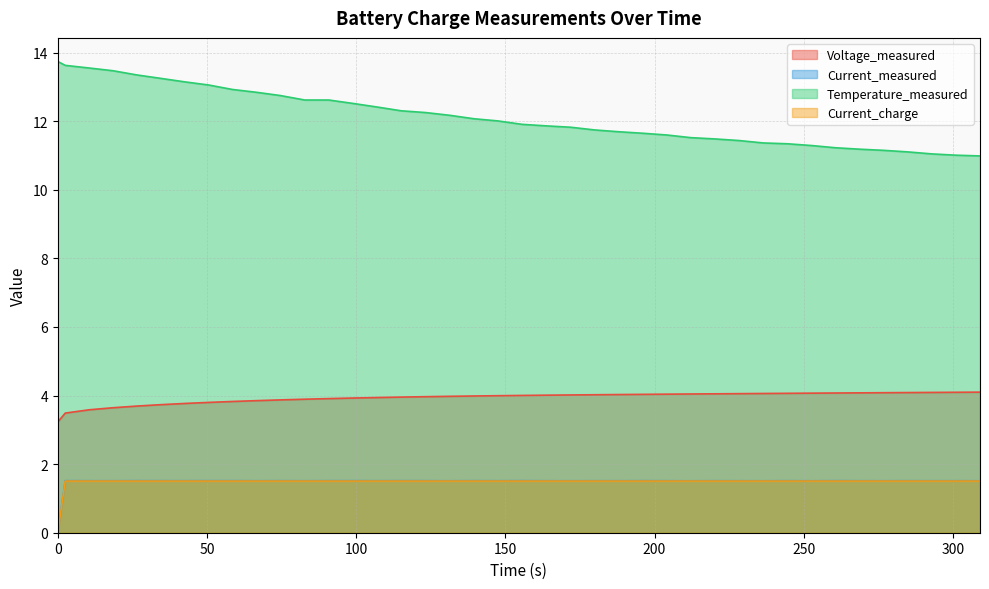

Is the value of Current_charge at 196.032 greater than the value of Temperature_measured at 34.563?

No